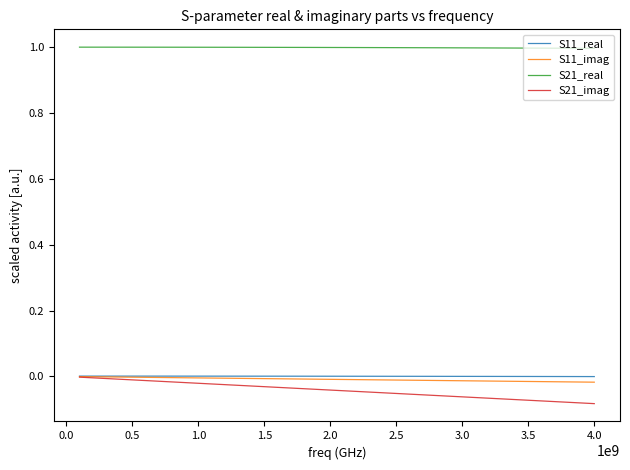

True or false: S21_real and S21_imag intersect in this chart.

False